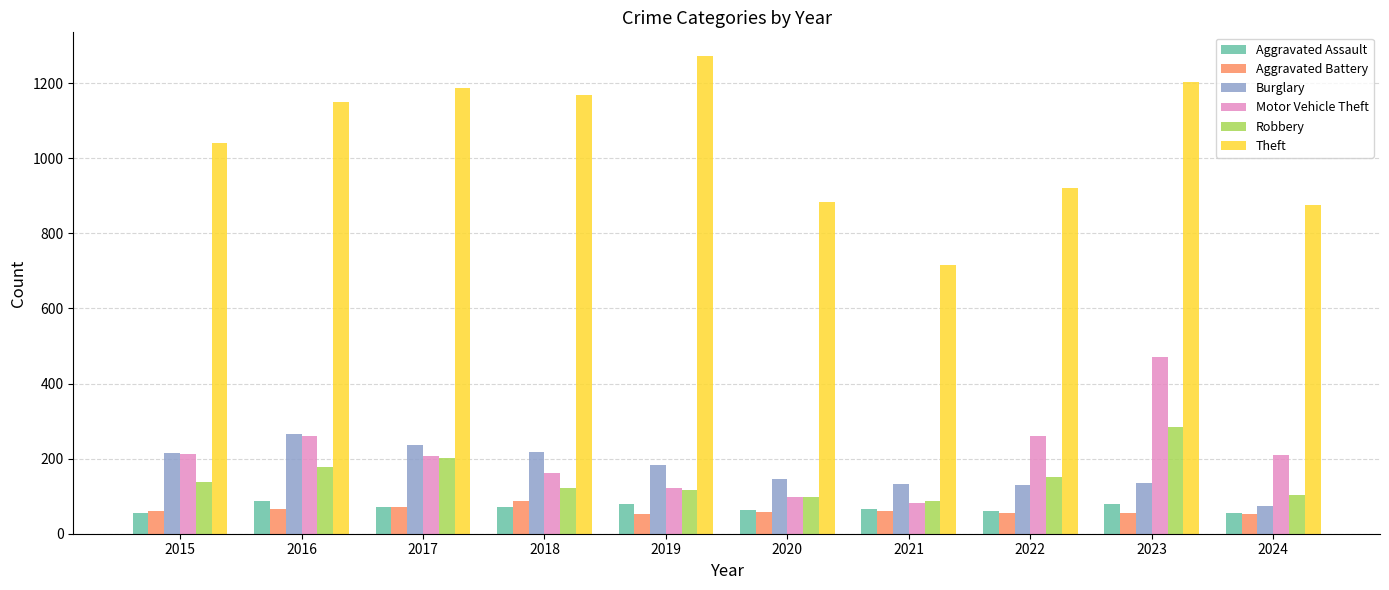

What is the difference between the maximum and minimum values in the Aggravated Battery series?

33